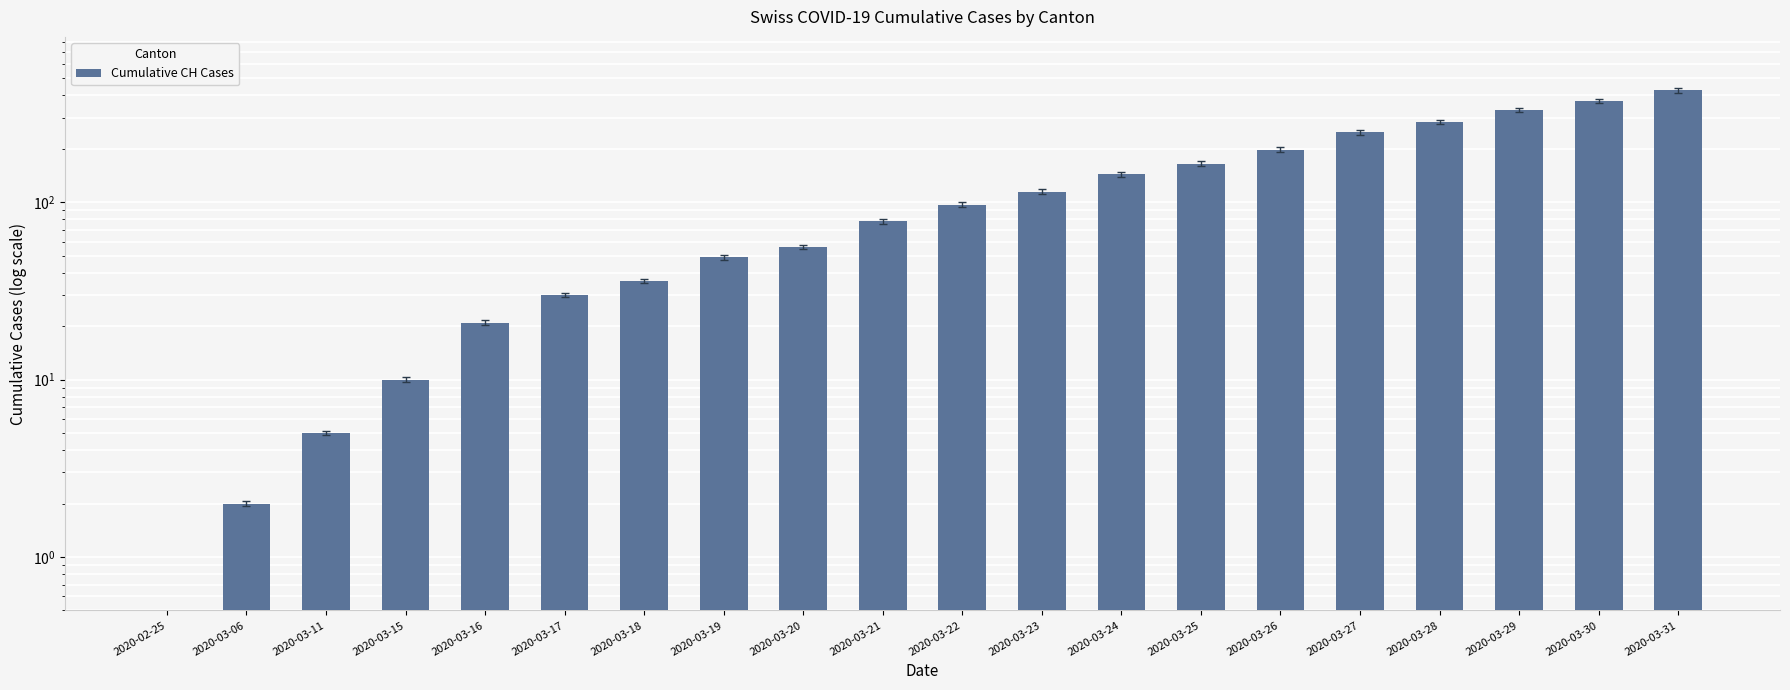

How many data points are above 97?

9